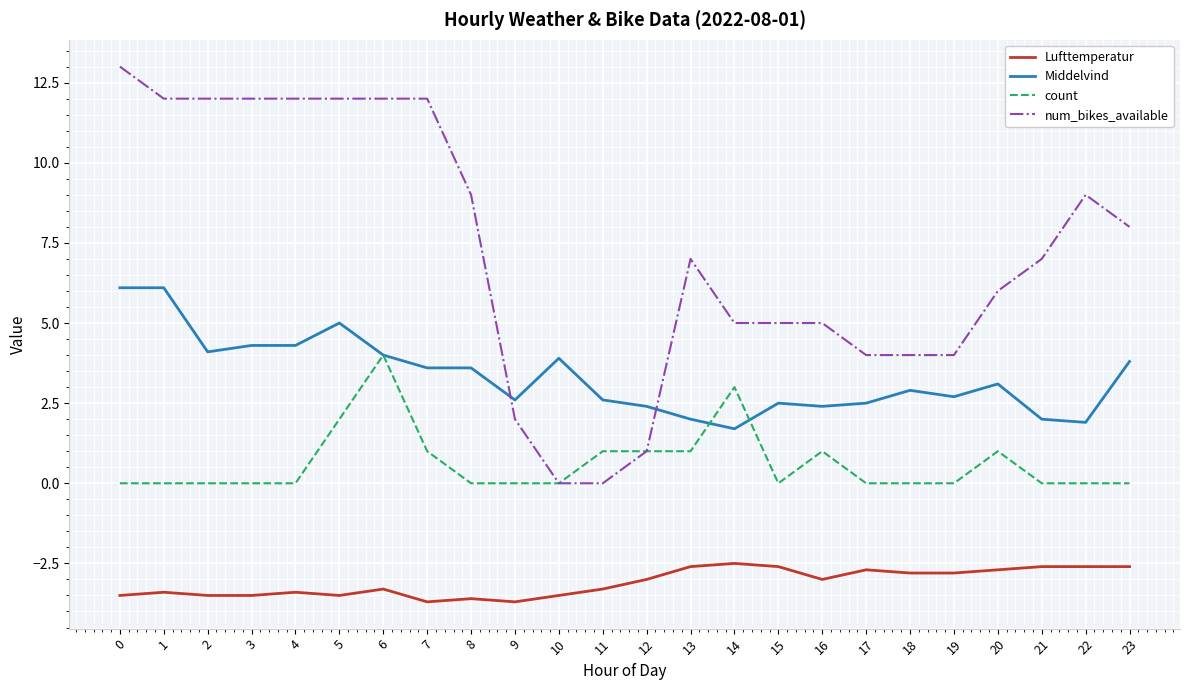

Is it true that num_bikes_available equals -5.7 at 11?

False